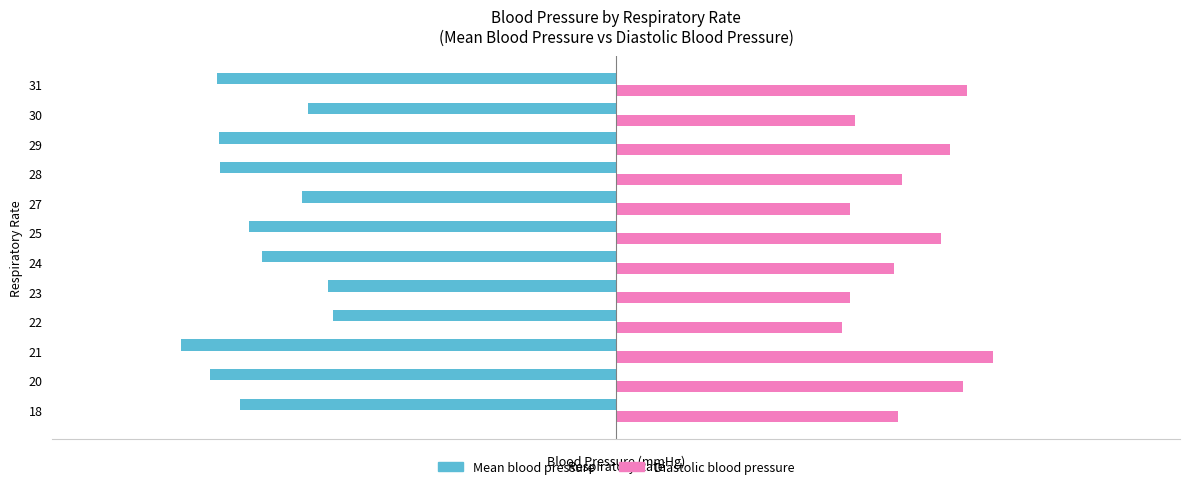

True or false: Mean blood pressure has a value of -71.0 at 30.

True